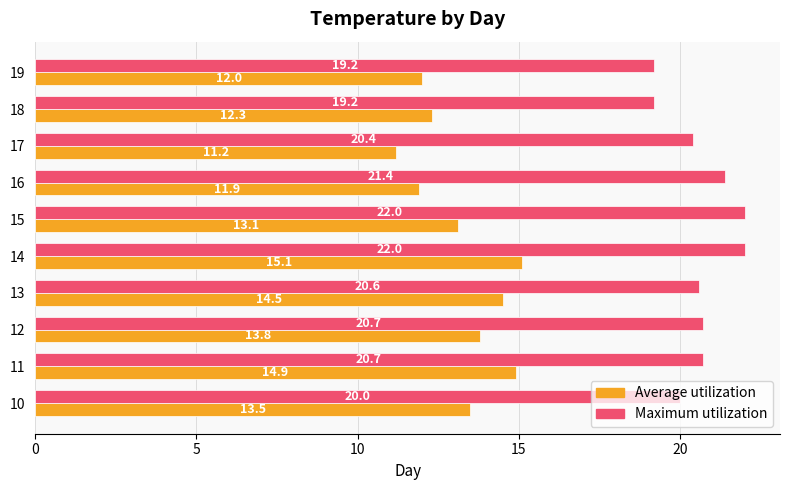

What is the smallest value displayed?

11.2